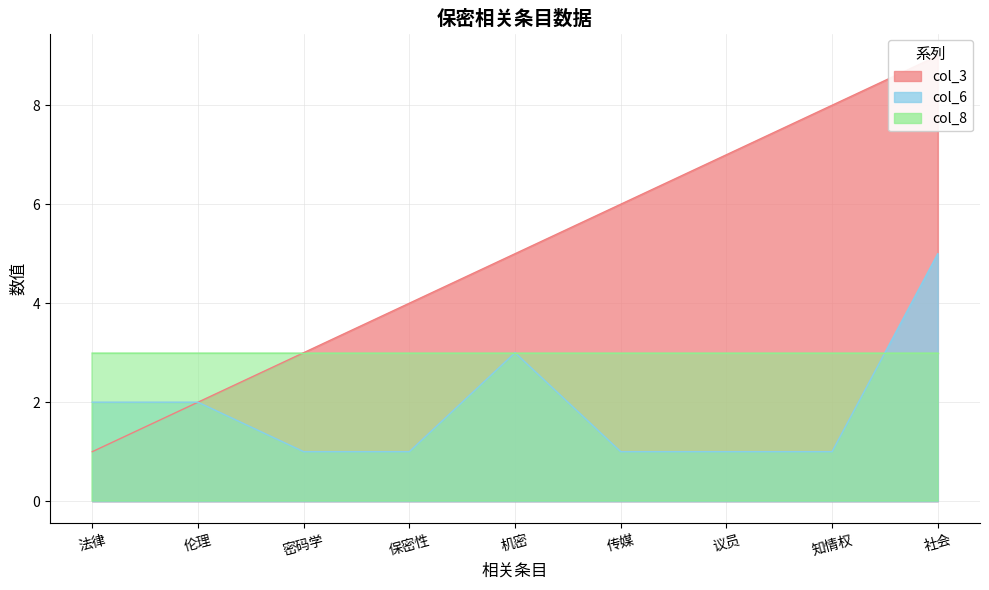

The value of col_6 at 知情权 is 1. True or false?

True